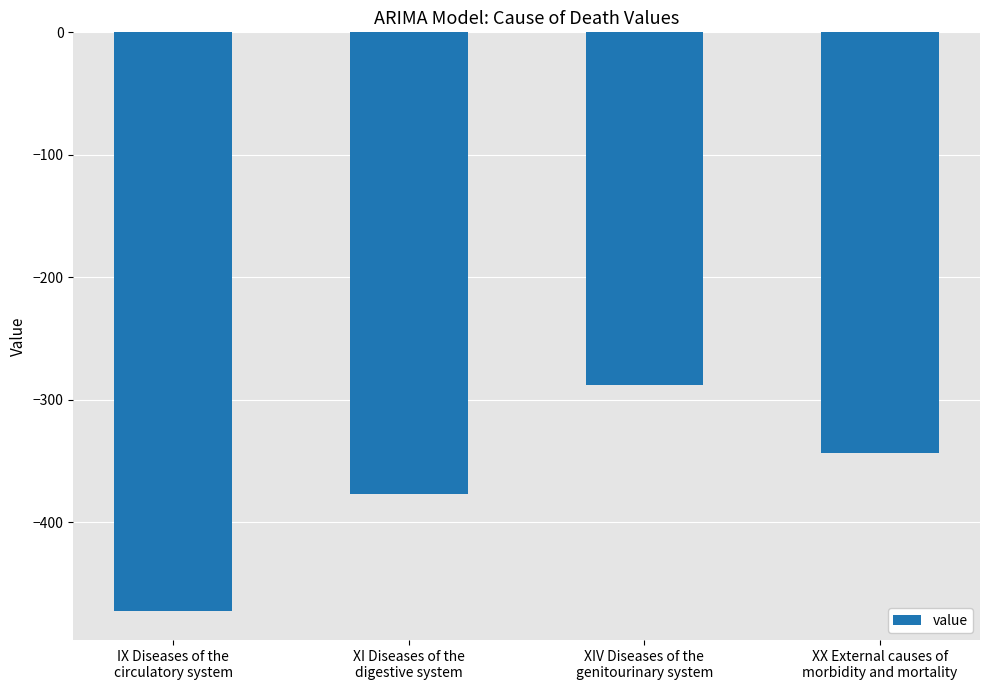

True or false: the data shows -376.5 at XI Diseases of the
digestive system.

True